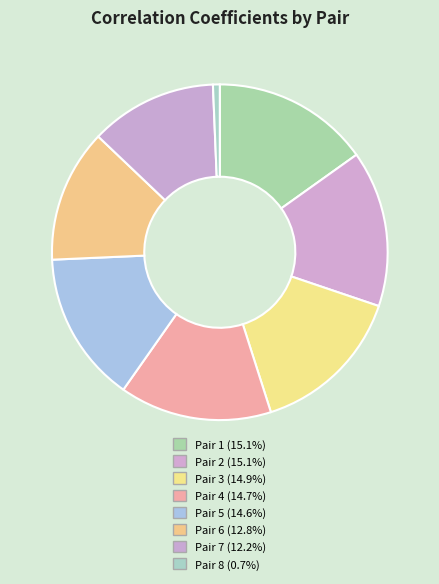

How many segments does this pie chart have?

8